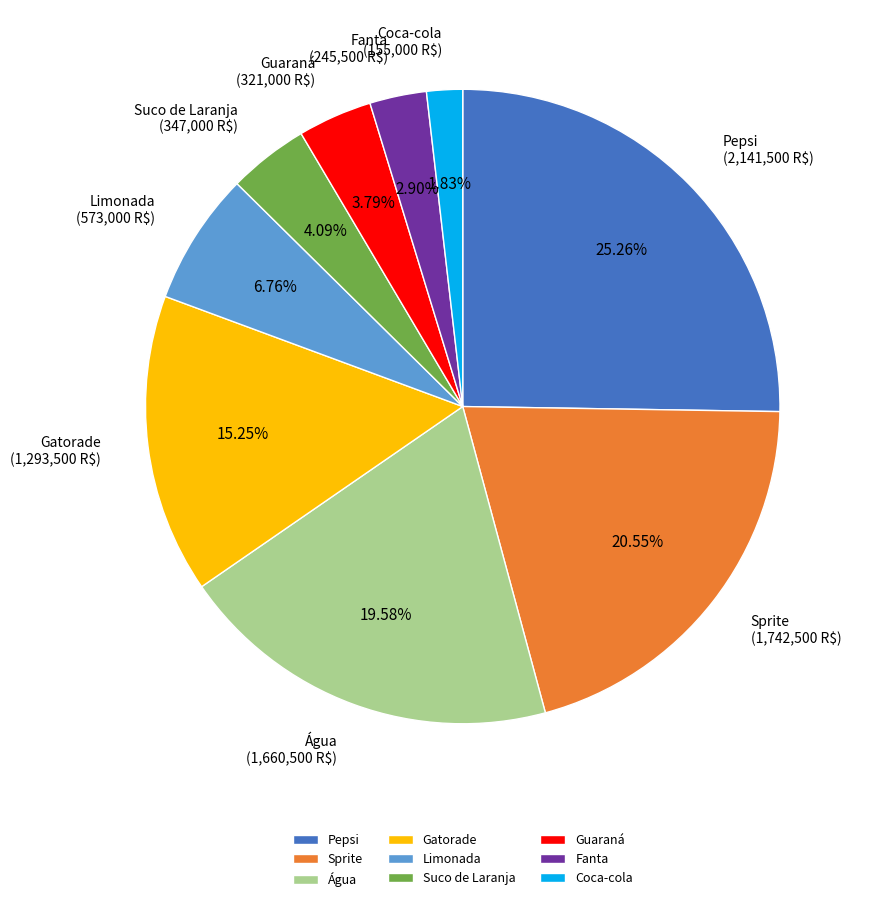

Do Guaraná and Água together represent more than half of the pie?

No